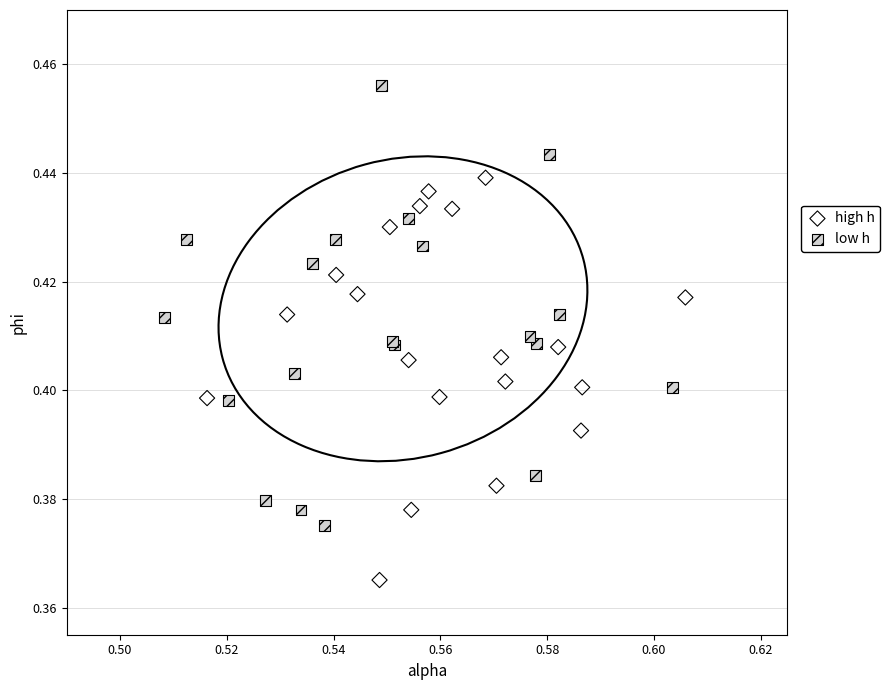

Which series contains the lowest Y value?

high h